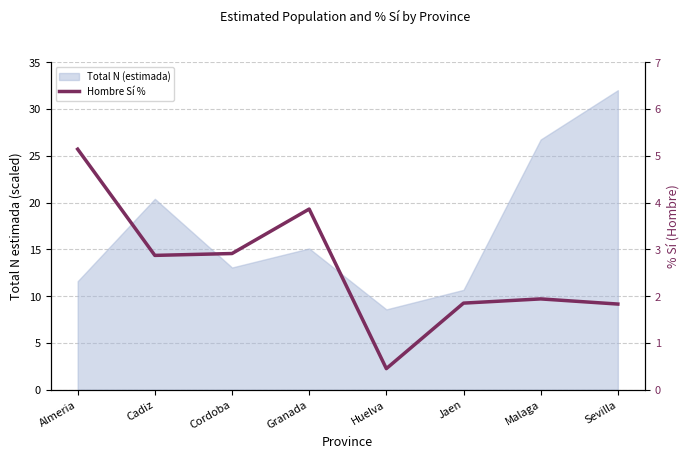

Which label corresponds to the smallest value in the chart?

Huelva